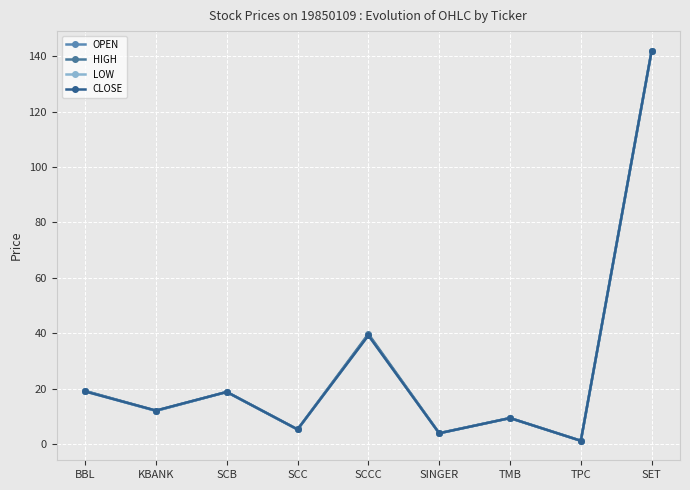

At which category does the chart reach its peak across all series?

SET